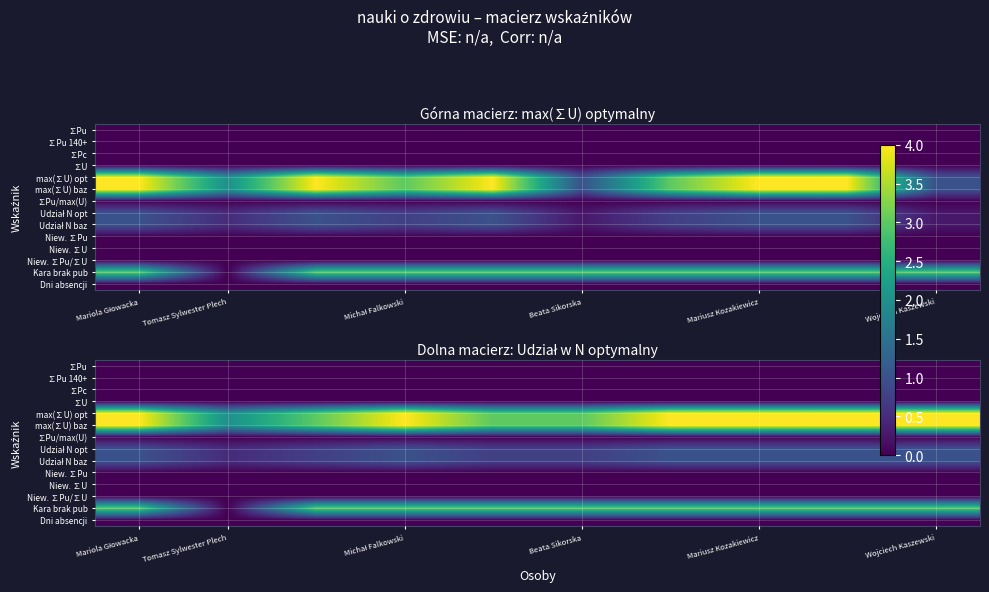

What is the total value across all series at Michał Falkowski?

13.0